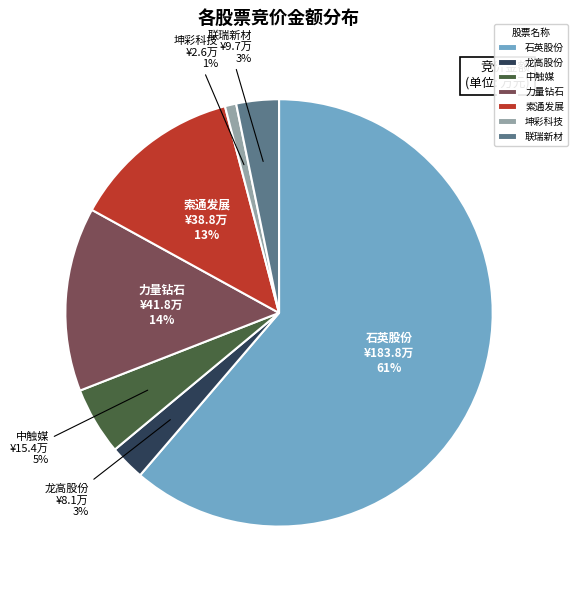

To the nearest percent, what percentage of the pie is 石英股份?

61%